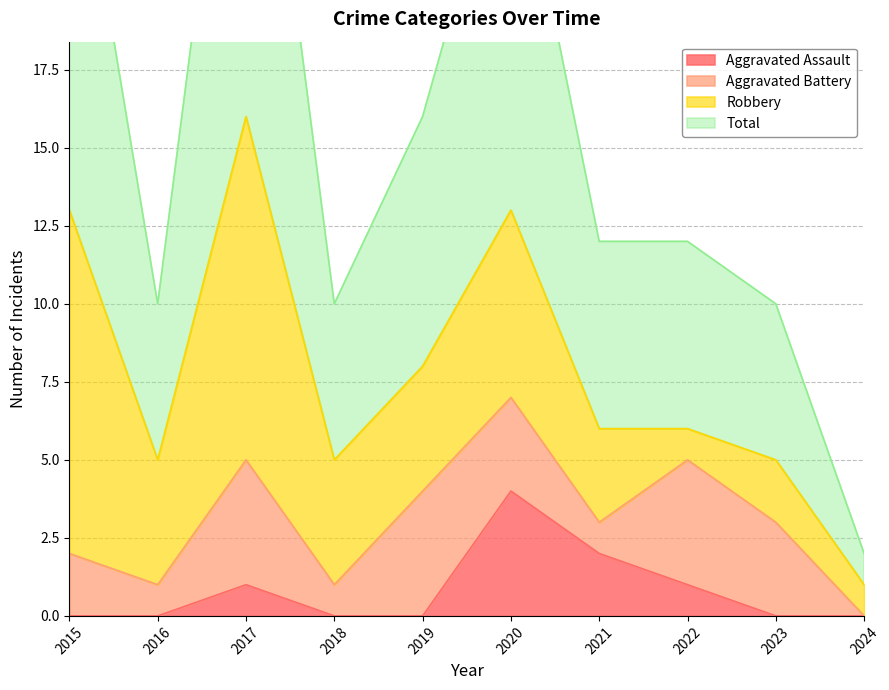

Which series changed the most between 2015 and 2023?

Total